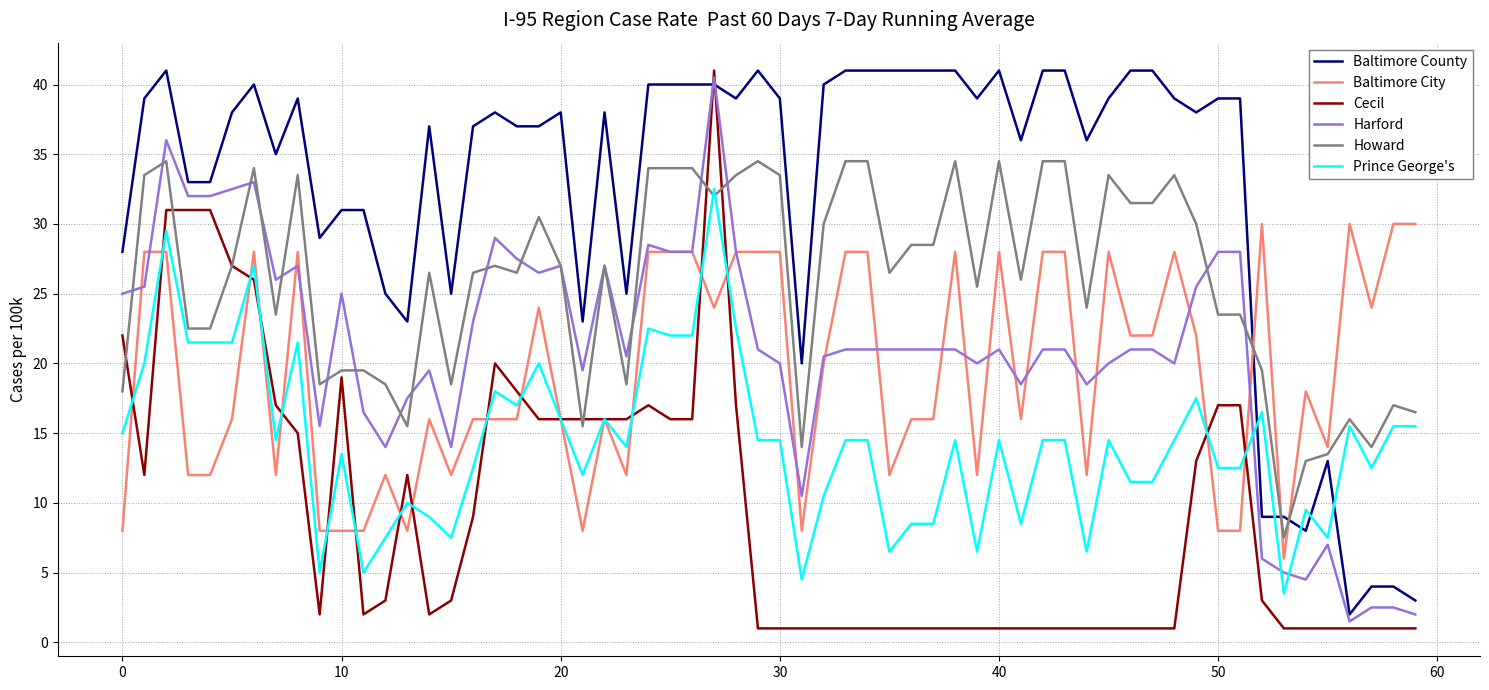

What is the smallest value displayed?

1.0